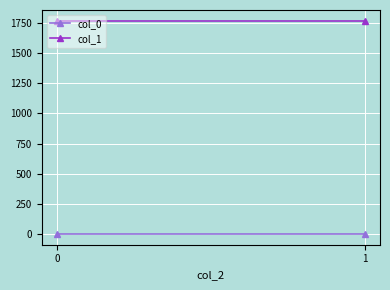

What is the greatest value displayed?

1767.6